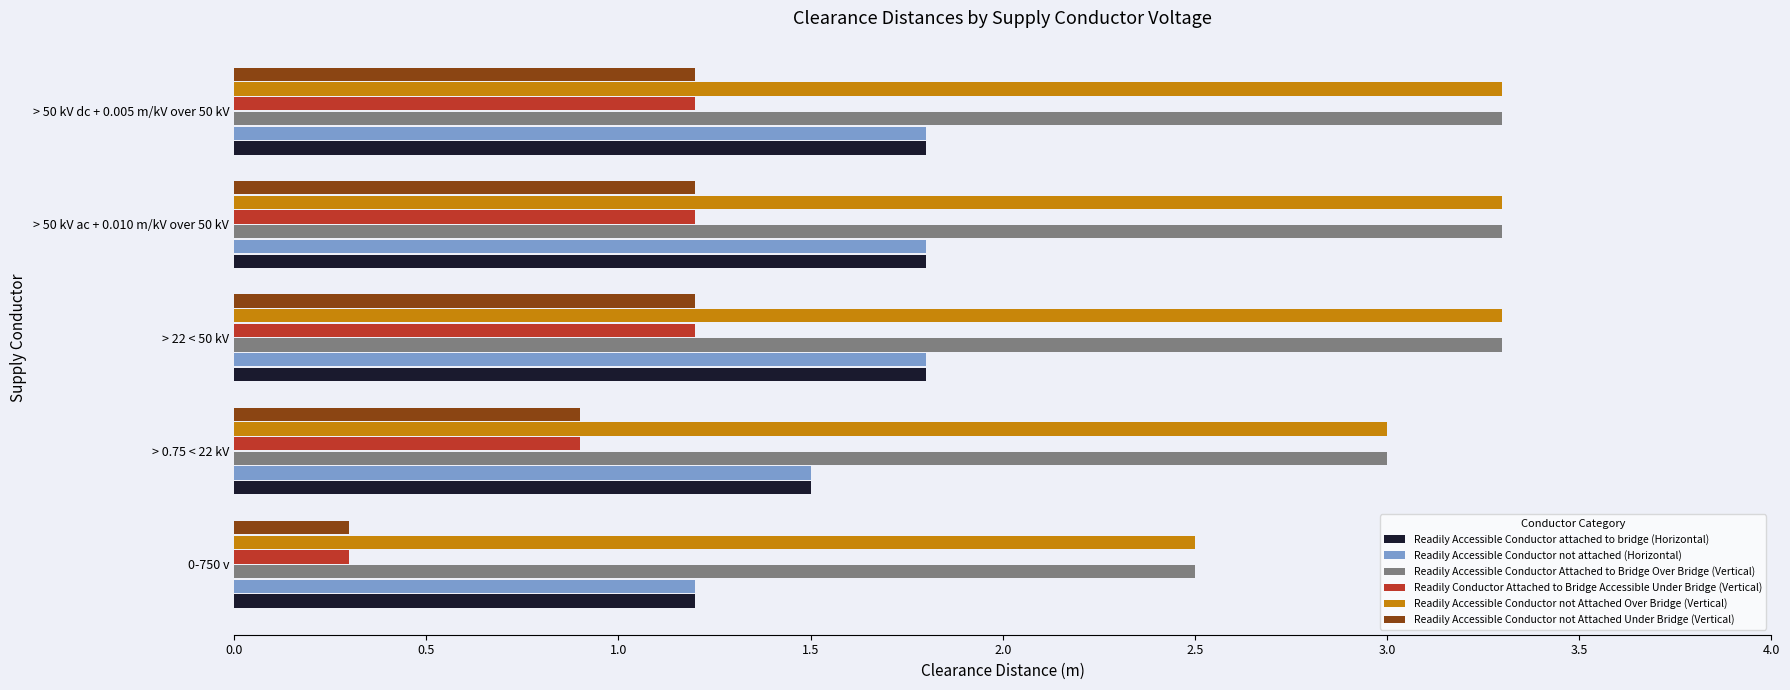

What is the difference between the Readily Accessible Conductor not Attached Over Bridge (Vertical) values at 0-750 v and > 50 kV ac + 0.010 m/kV over 50 kV?

0.8